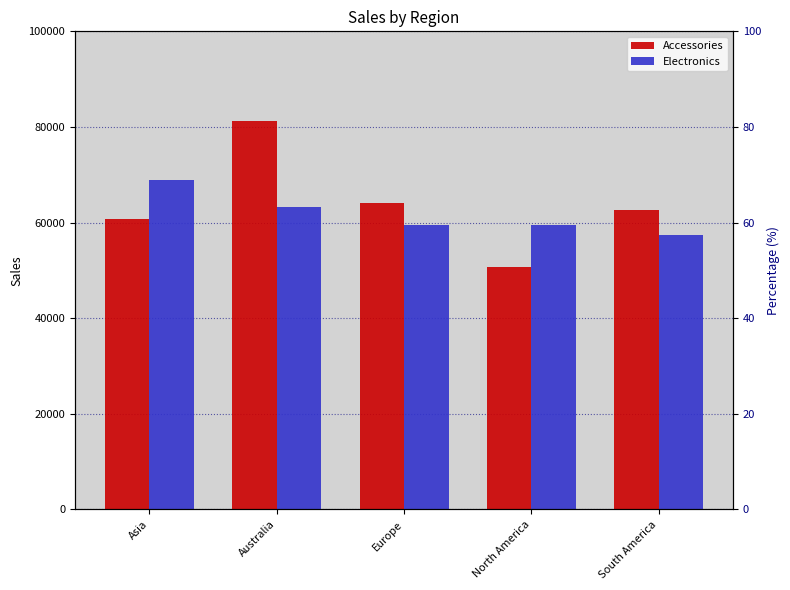

What is the sum of all Electronics values?

308631.8